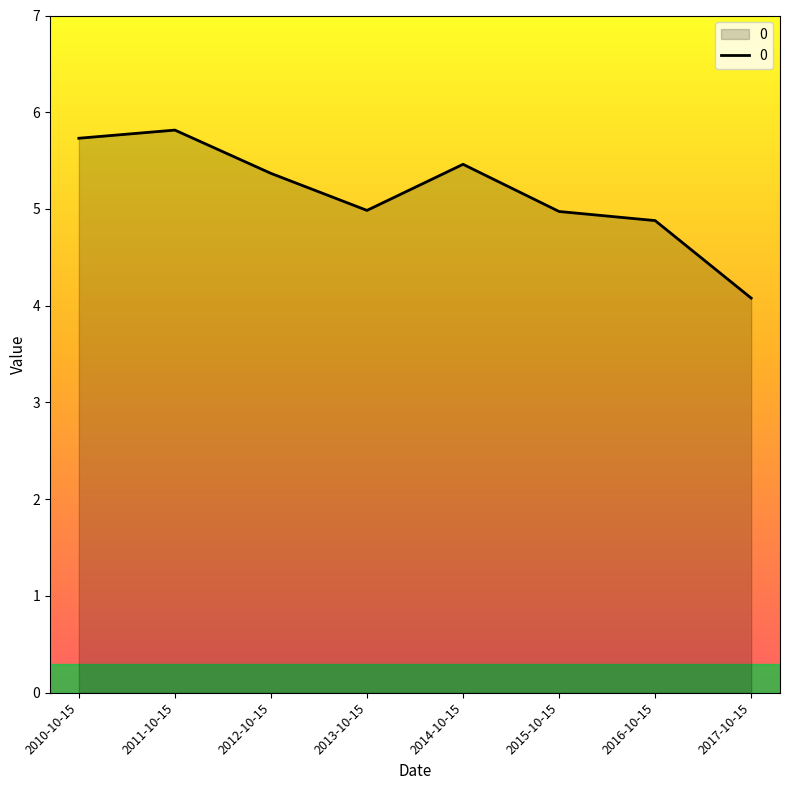

Reading left to right, what are all the values shown in this chart?

2010-10-15=5.7	2011-10-15=5.8	2012-10-15=5.4	2013-10-15=5.0	2014-10-15=5.5	2015-10-15=5.0	2016-10-15=4.9	2017-10-15=4.1